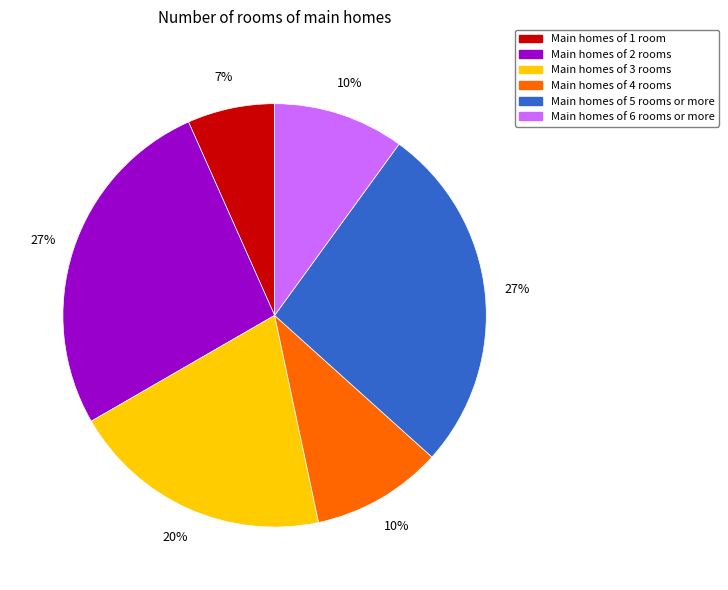

How many slices are in this pie chart?

6